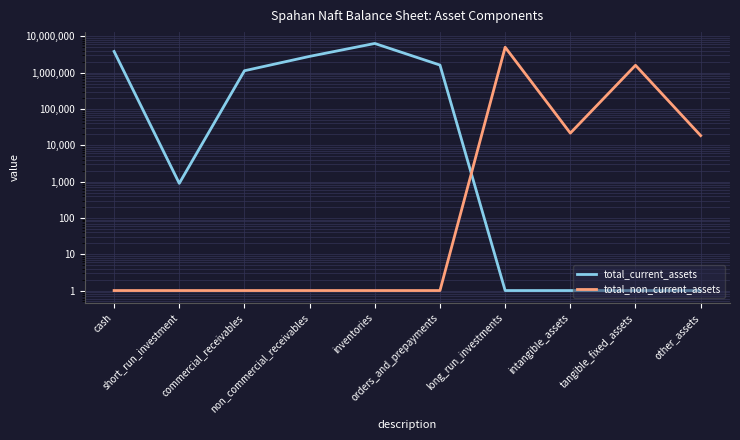

Between commercial_receivables and long_run_investments, which series saw the biggest shift?

total_non_current_assets